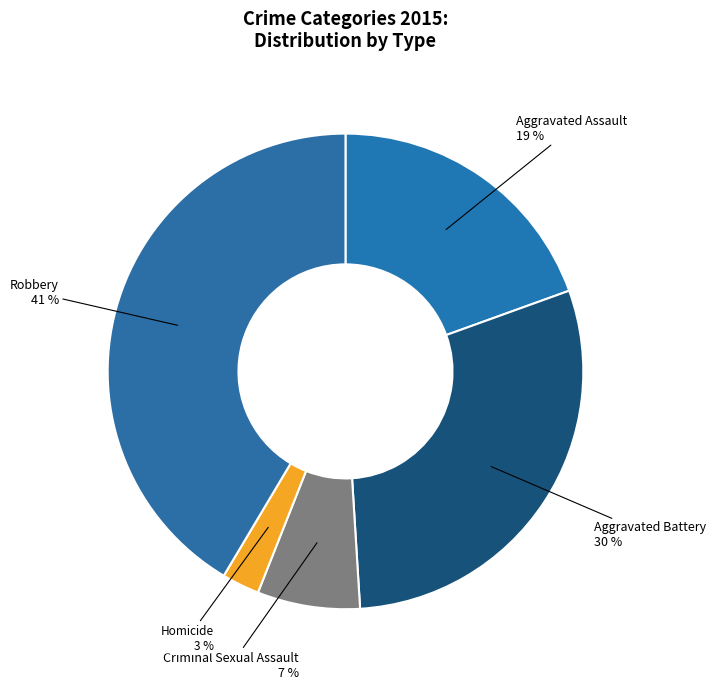

Count the number of slices in the pie.

5